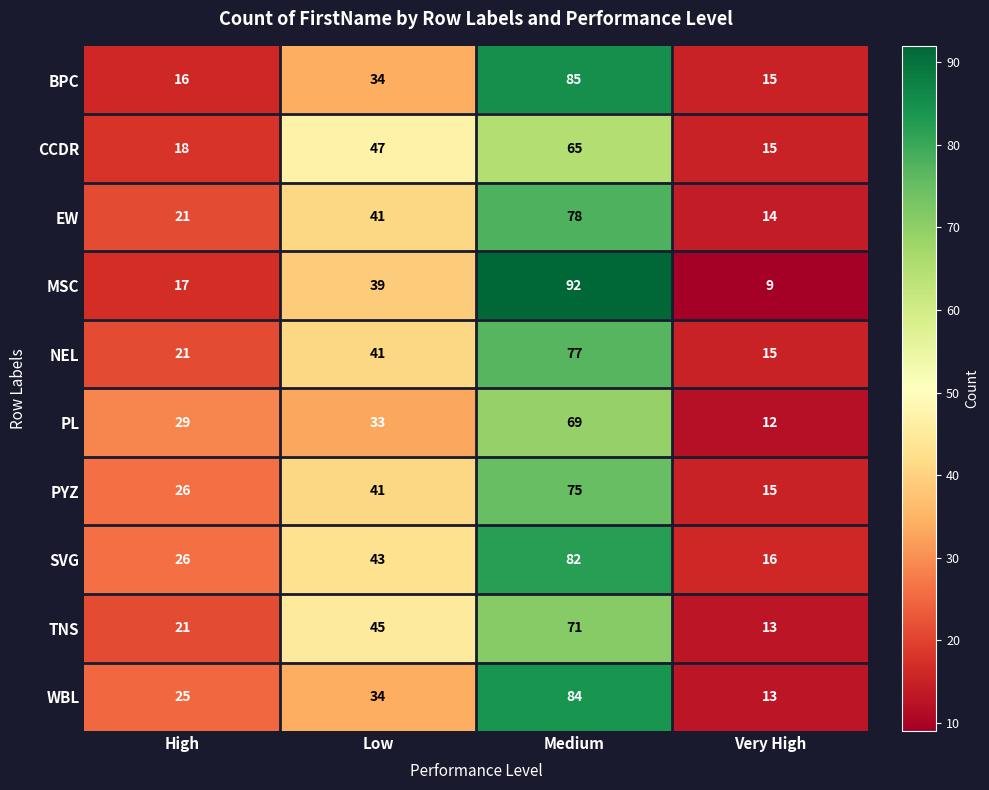

At which category is the sum across all series the highest?

Medium